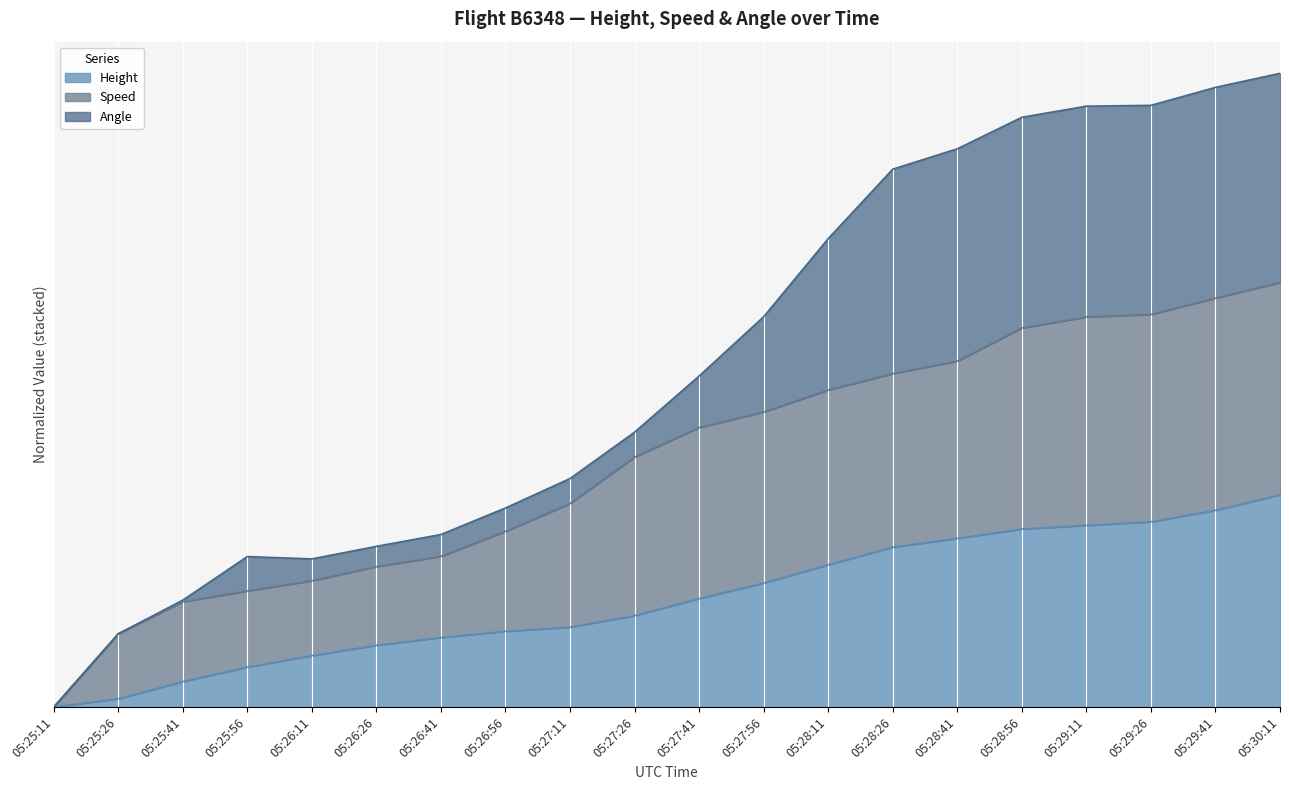

True or false: Height has more than 2 points higher than both neighbors.

False